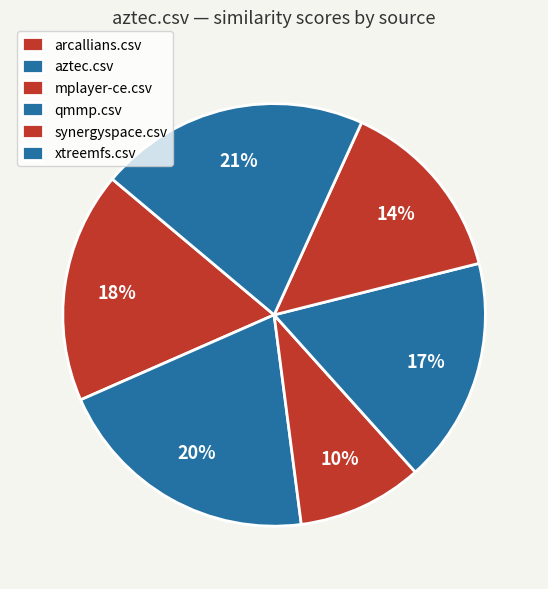

To the nearest percent, what is the average slice percentage?

17%